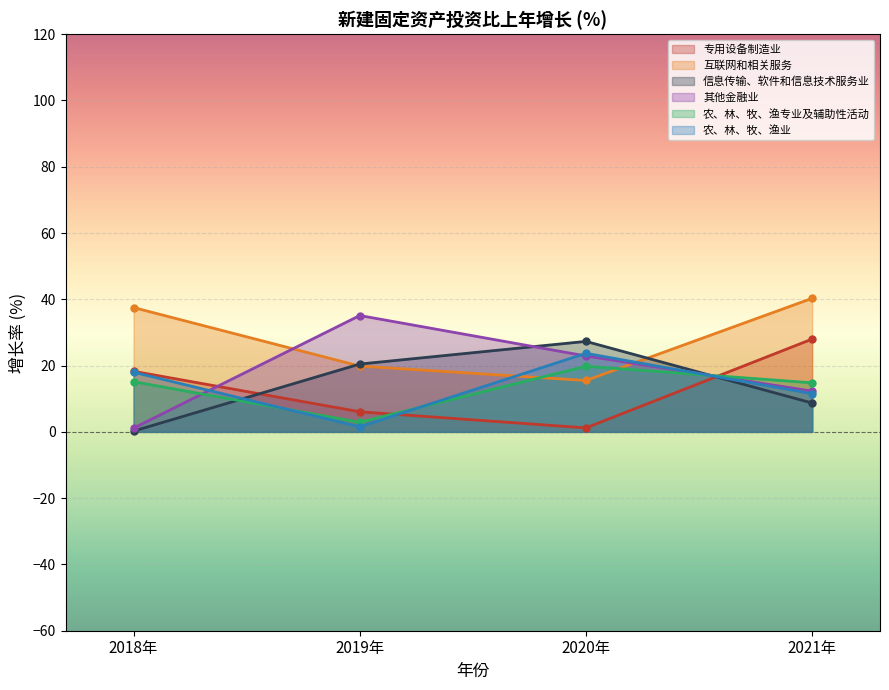

How many intersections are there between 信息传输、软件和信息技术服务业 and 互联网和相关服务?

2